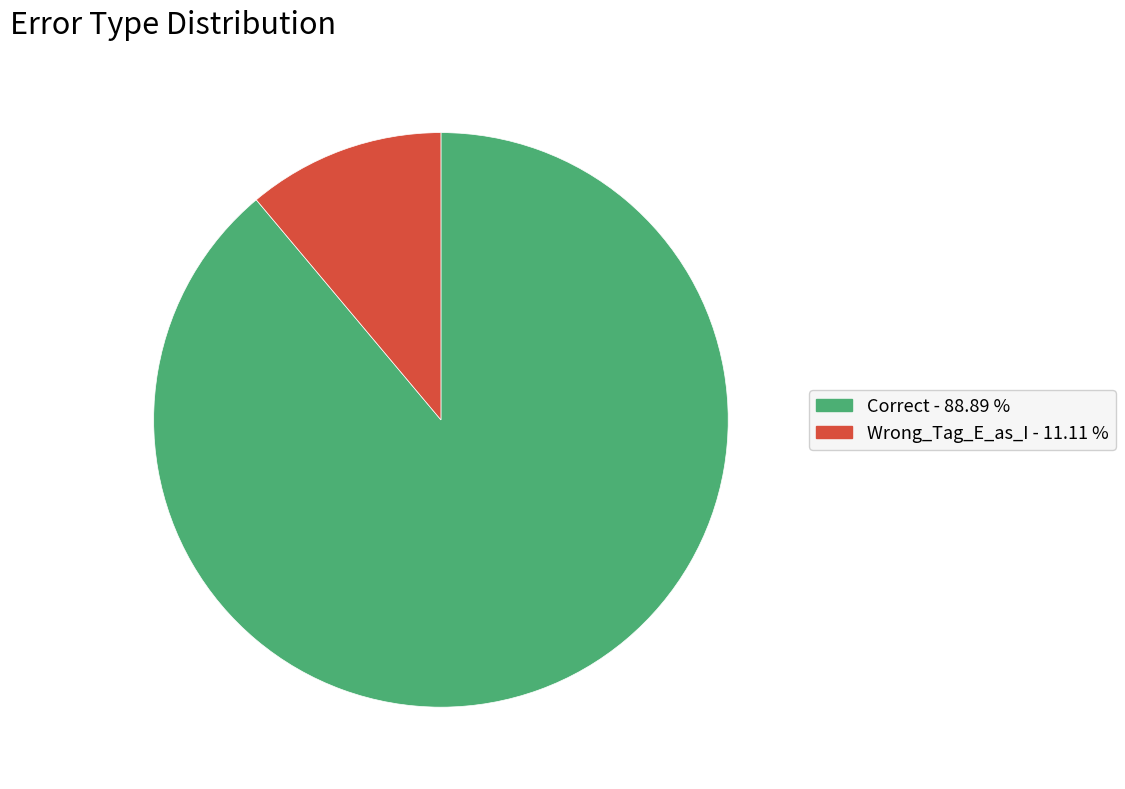

Which has a higher value, Wrong_Tag_E_as_I or Correct?

Correct